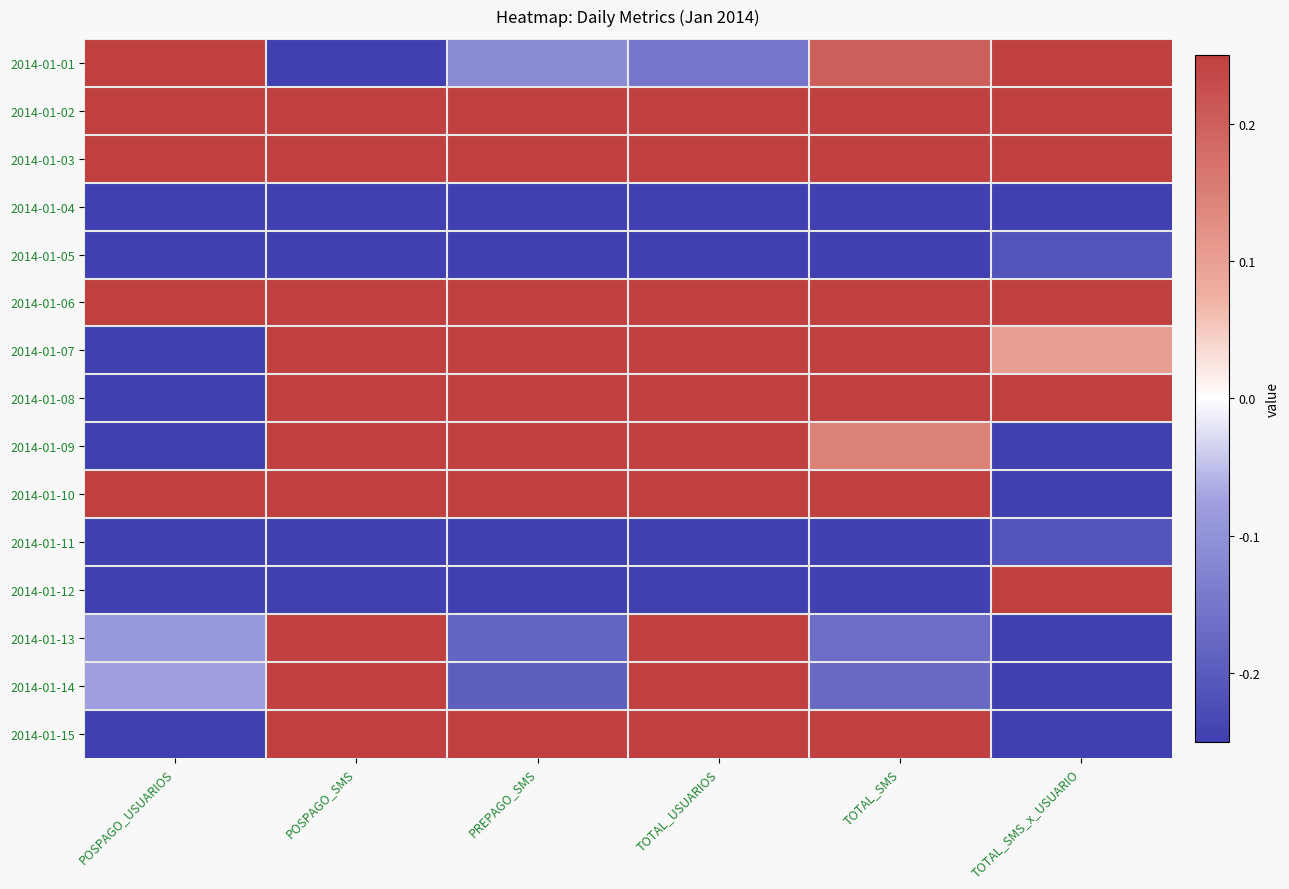

At which category is the sum across all series the highest?

TOTAL_USUARIOS